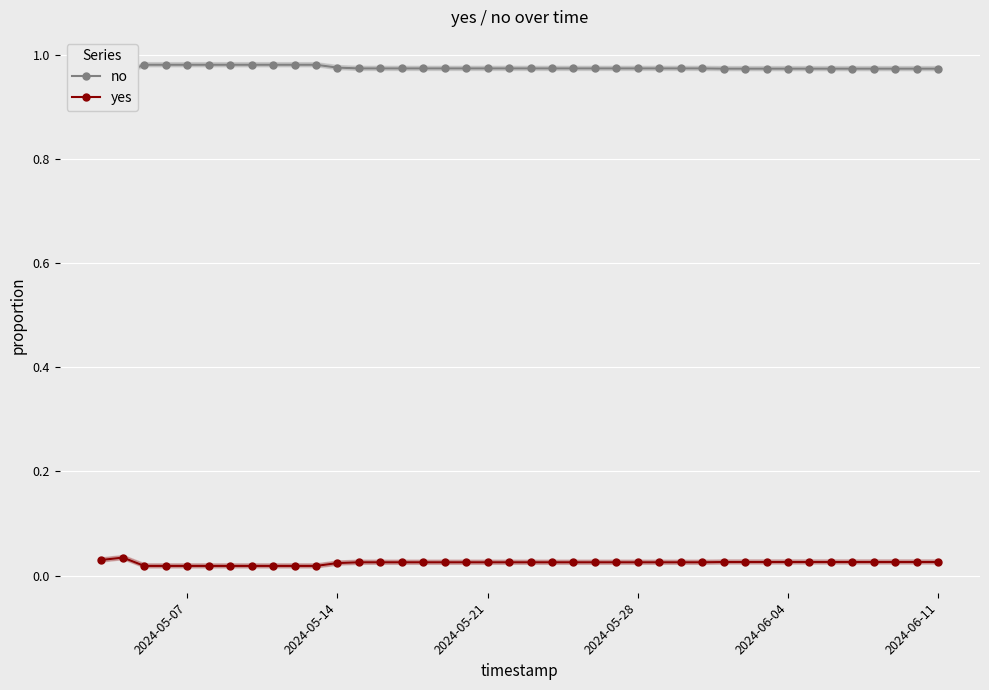

Count the yes values in the range 0 to 1.

40